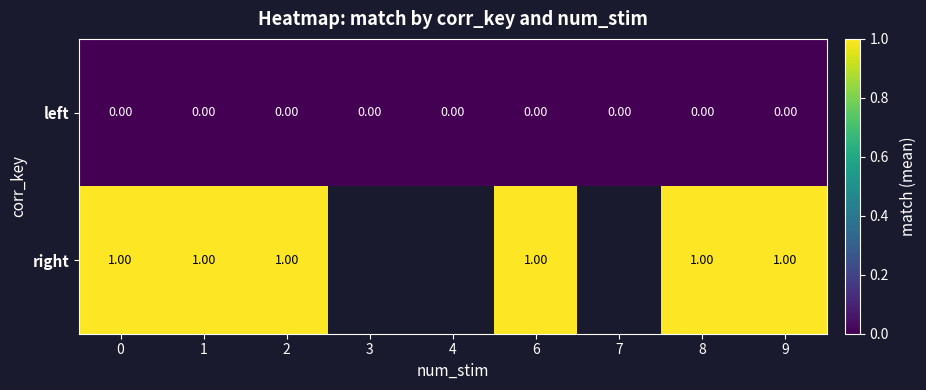

Is the value of left at 8 greater than the value of right at 0?

No